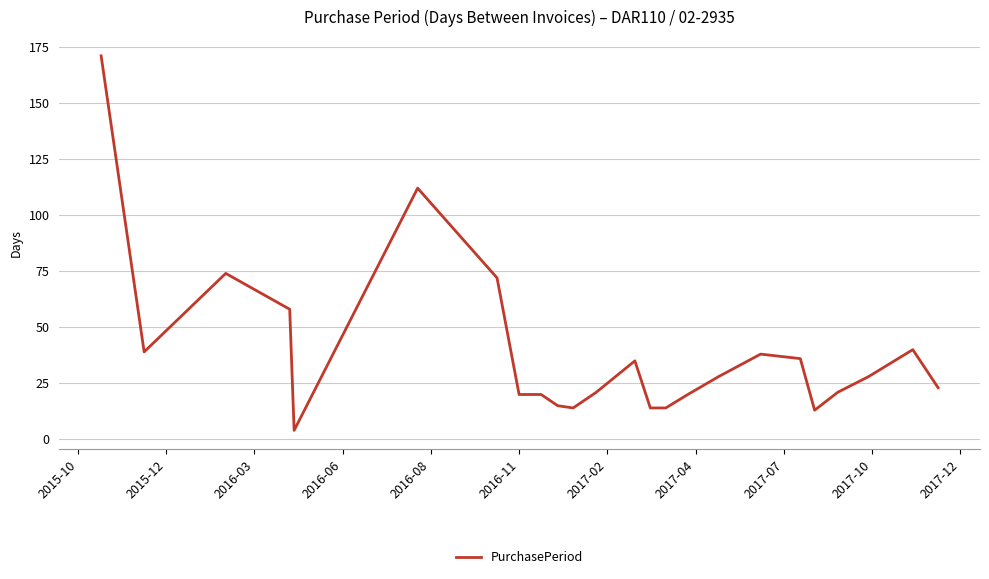

How many lines are shown in the chart?

1